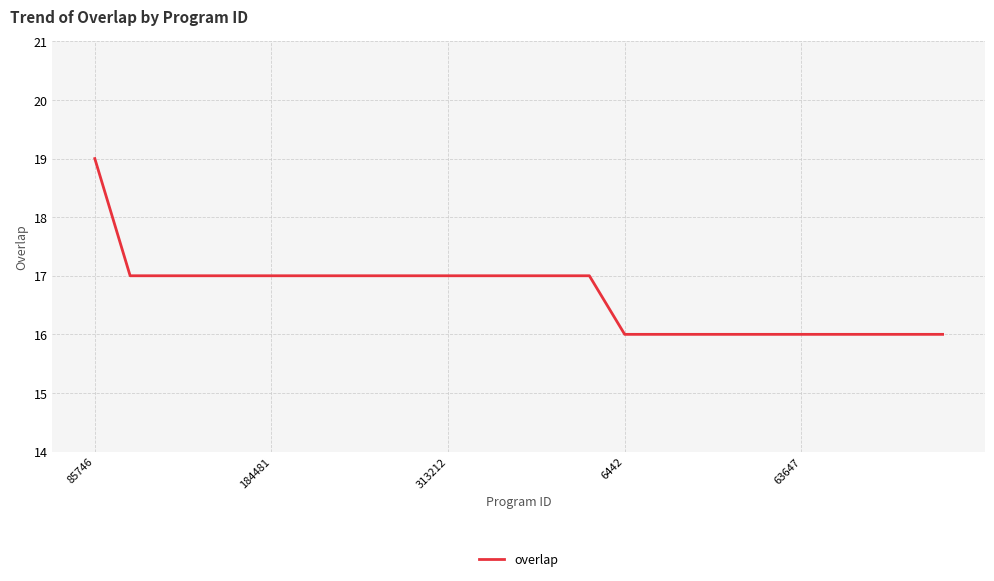

What is the difference between the maximum and minimum values?

3